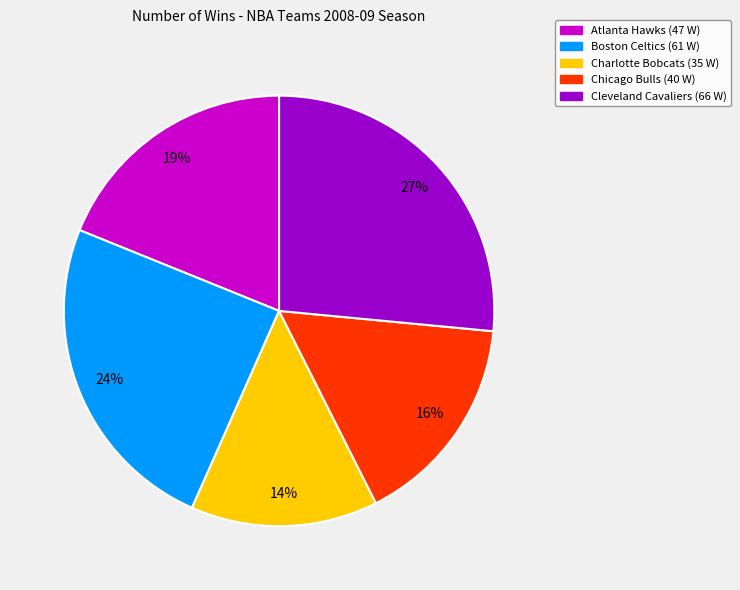

Which category has the smallest portion of the pie?

Charlotte Bobcats